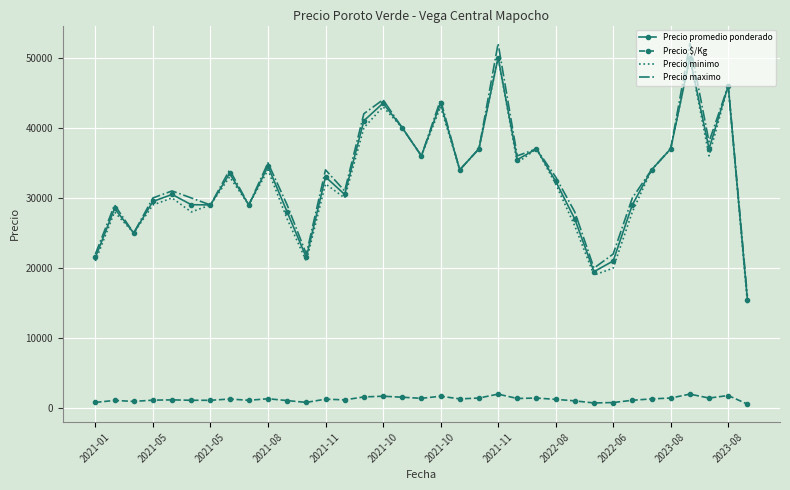

True or false: Precio maximo and Precio $/Kg cross at least once.

False